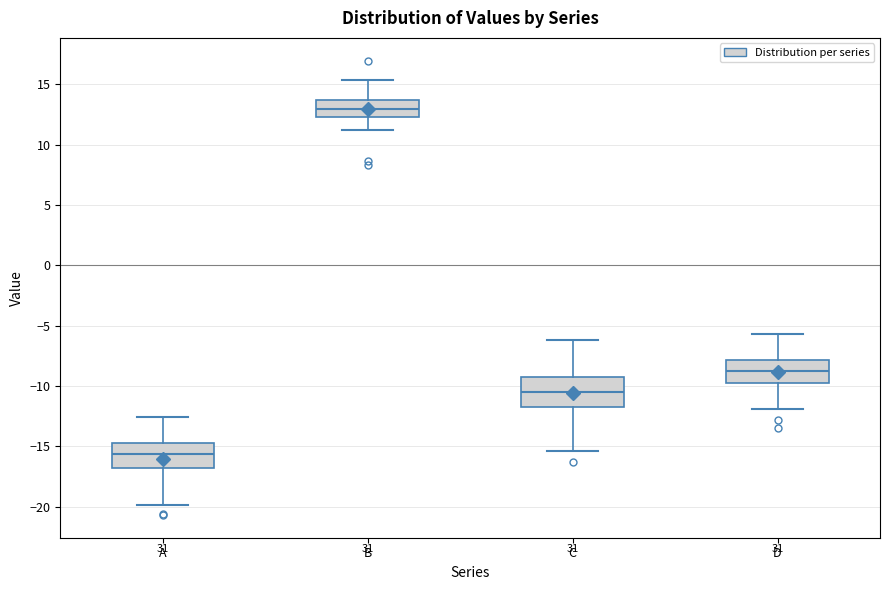

Where does the median line of the box for C sit on the y-axis? The values are not printed on the chart, so give them approximately, as read against the axis.

-10.5